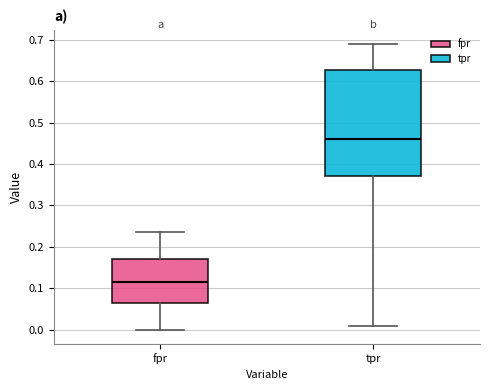

Comparing the boxes themselves (not the whiskers), which one is the tallest?

tpr